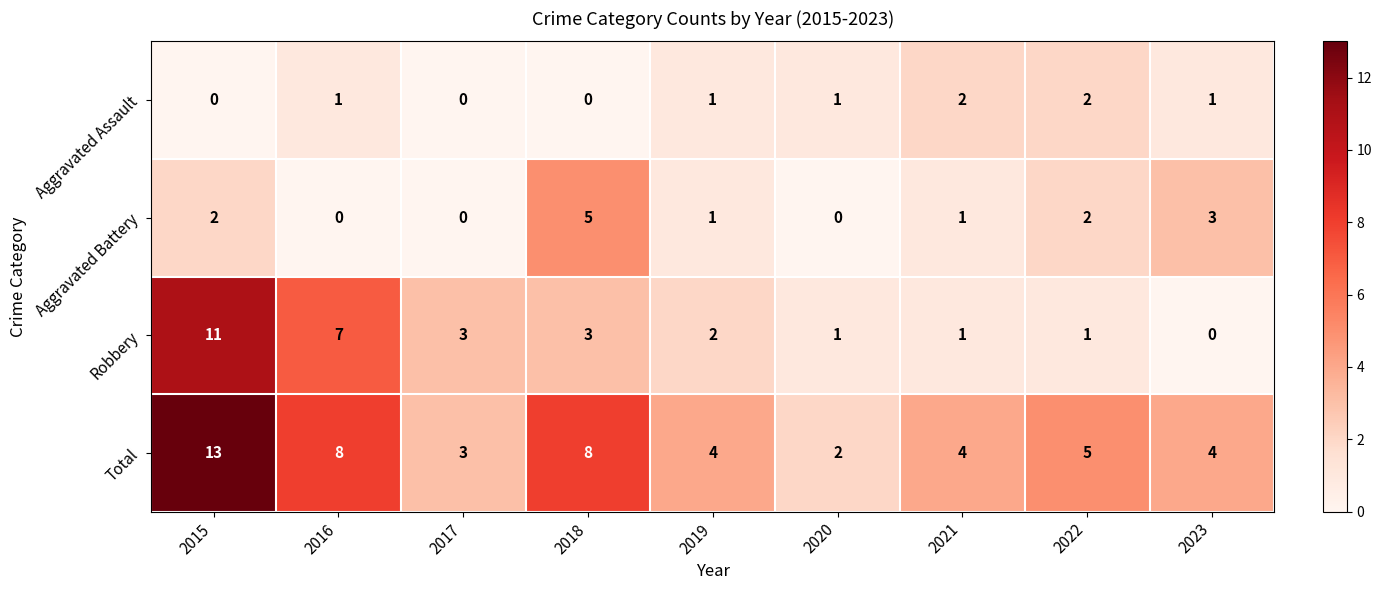

What is the spread (max minus min) of values at 2023?

4